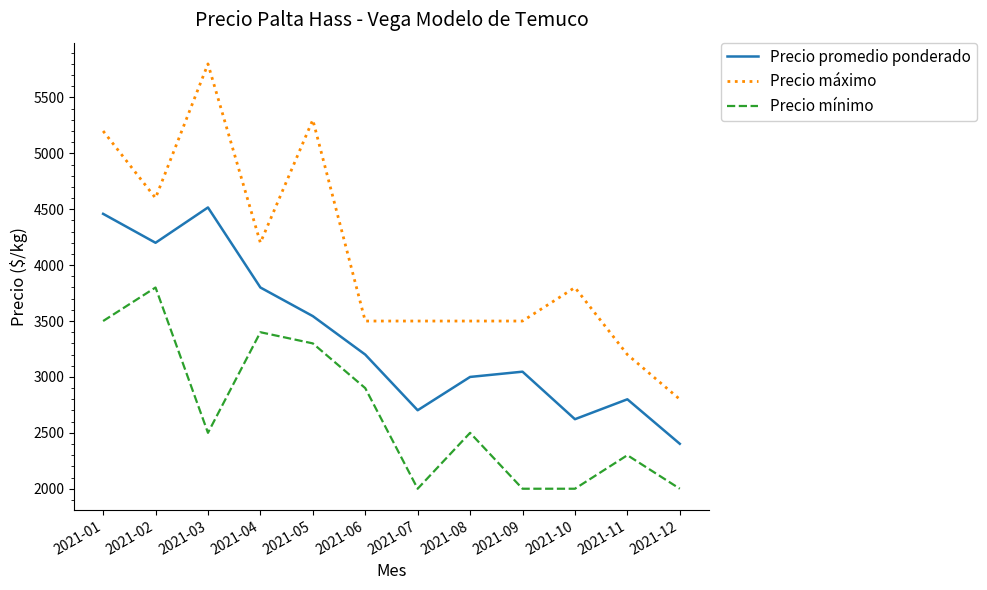

List the series in order of their overall mean, highest first.

Precio máximo, Precio promedio ponderado, Precio mínimo